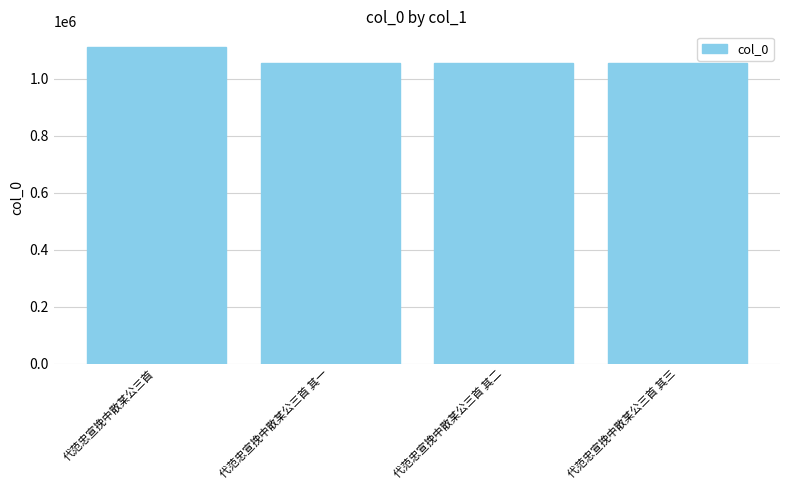

What is the difference between the maximum and minimum values?

53939